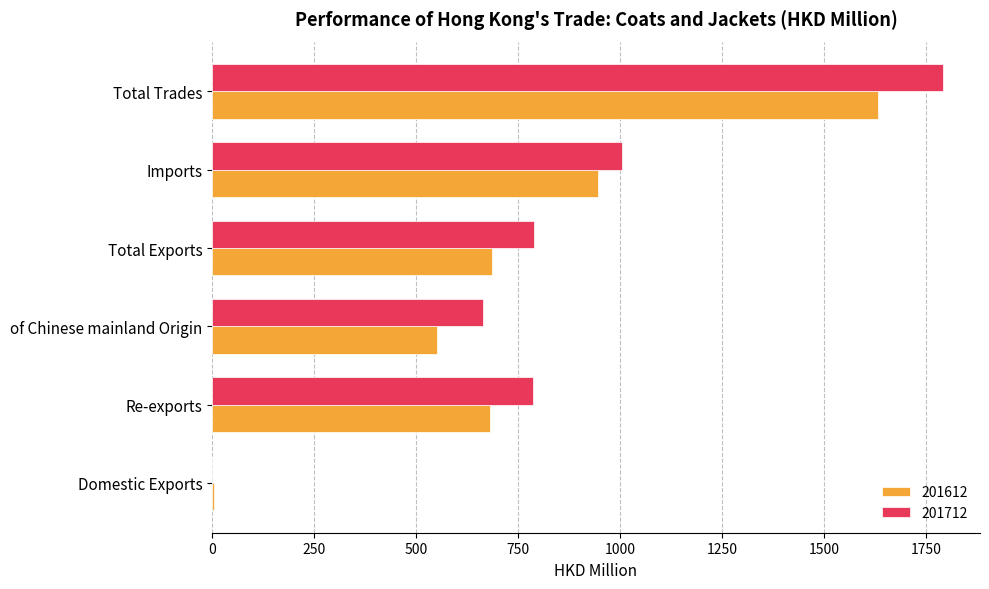

Which category has the highest value across all series?

Total Trades